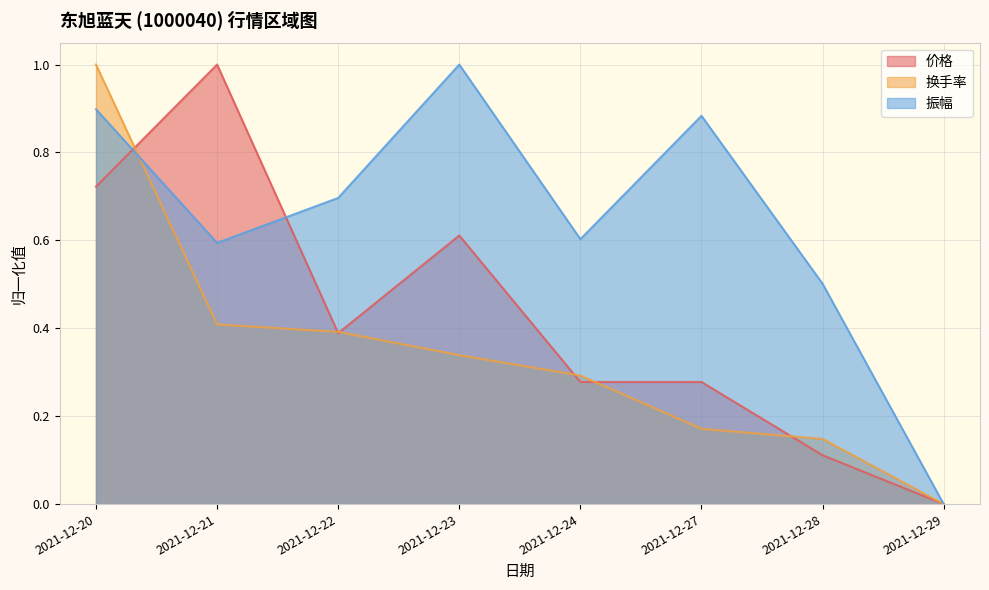

What is the total value across all series at 2021-12-22?

1.5